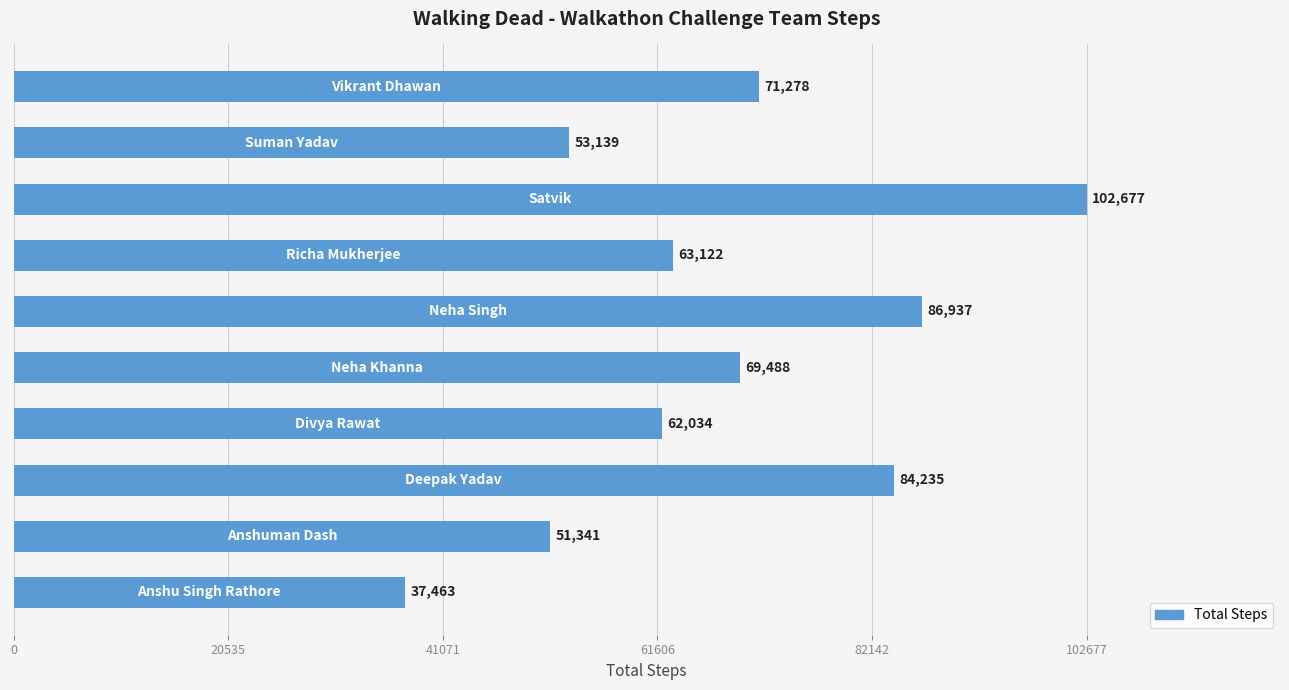

How many bars are there in total?

10